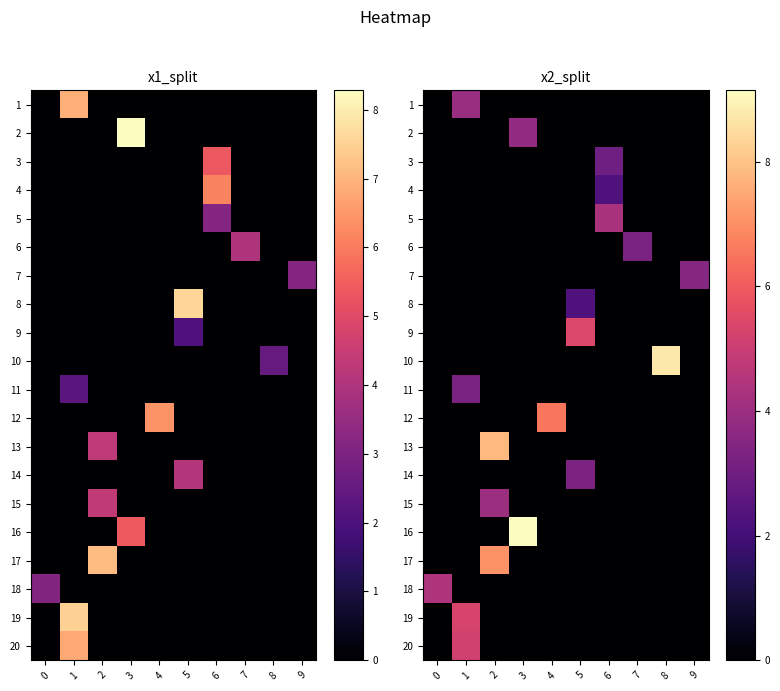

How many series are shown in this chart?

20